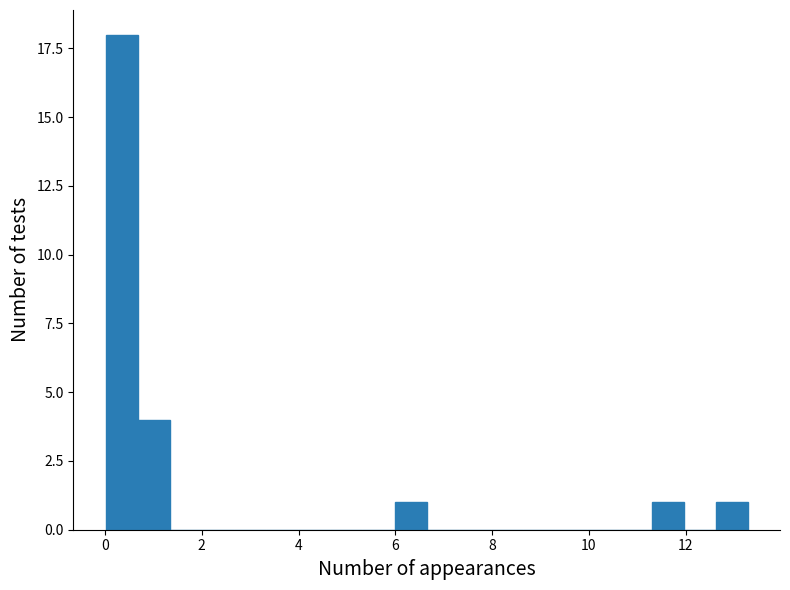

Read against the x-axis, roughly where is the centre of the tallest bar?

0.4